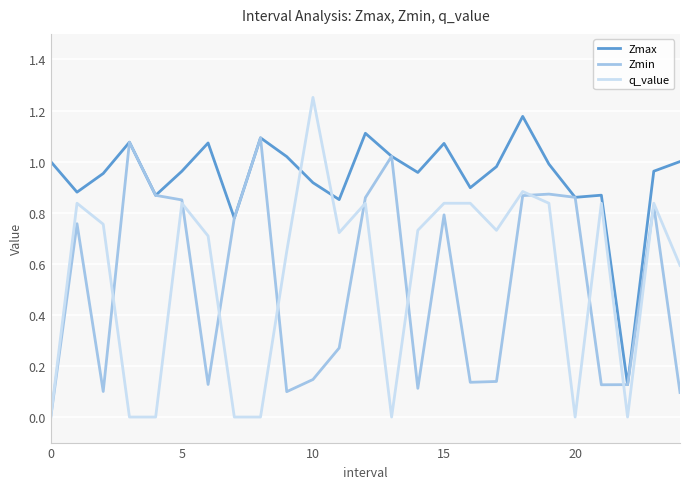

True or false: Zmax and q_value cross at least once.

True